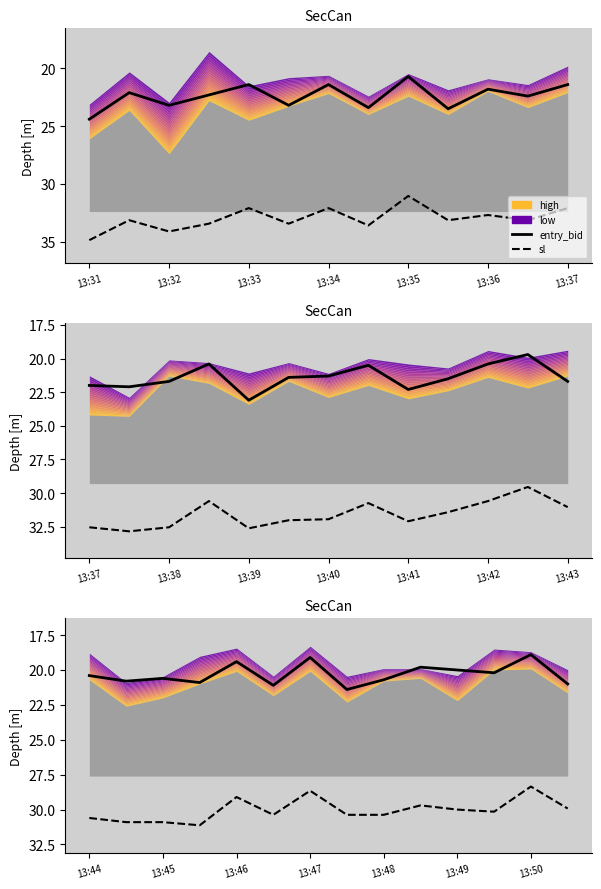

What is the label of the 3rd point from the left?

13:45